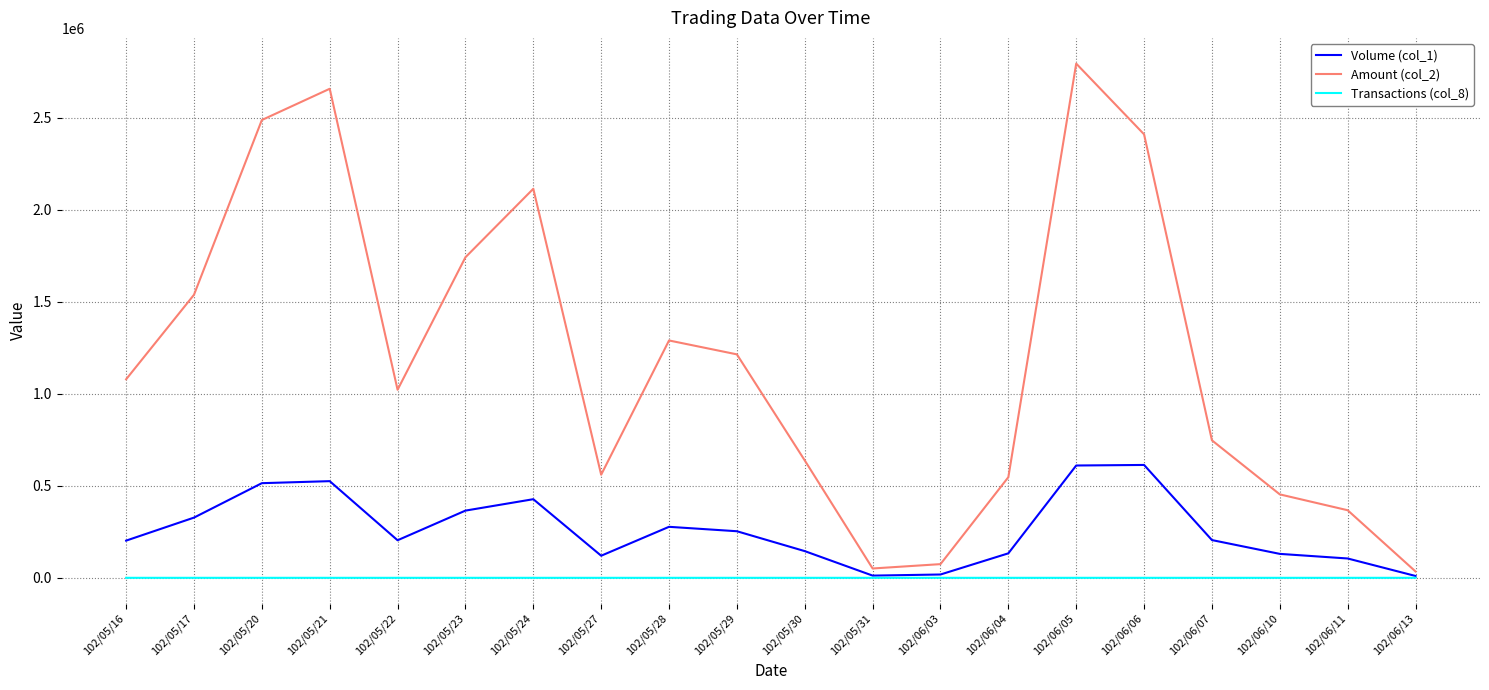

Which series has the widest spread of values?

Amount (col_2)